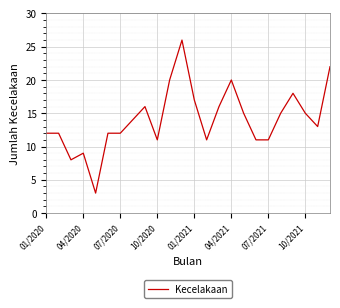

What is the difference between the maximum and minimum values?

23